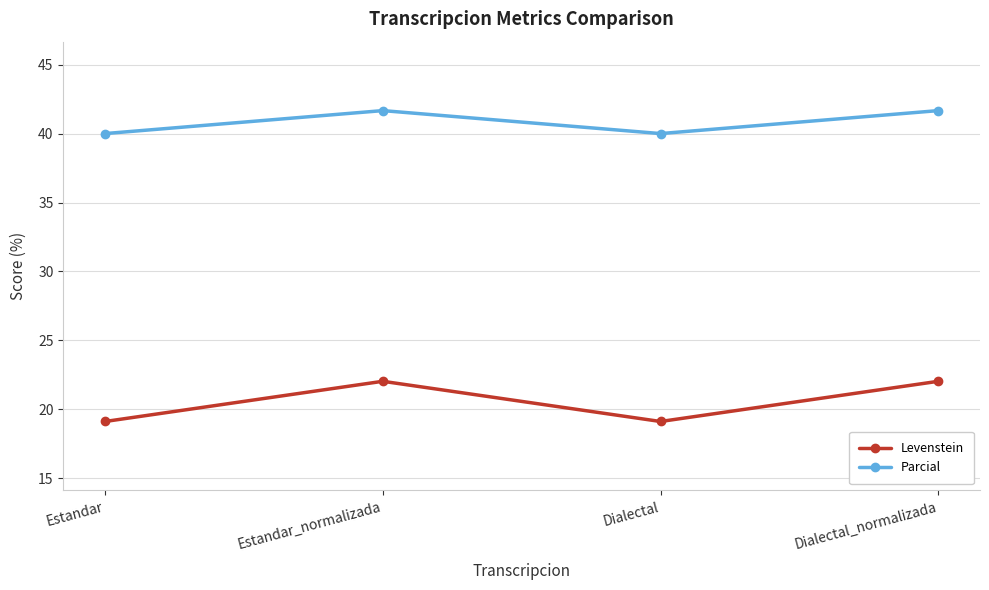

Between Dialectal and Dialectal_normalizada, which series saw the biggest shift?

Levenstein